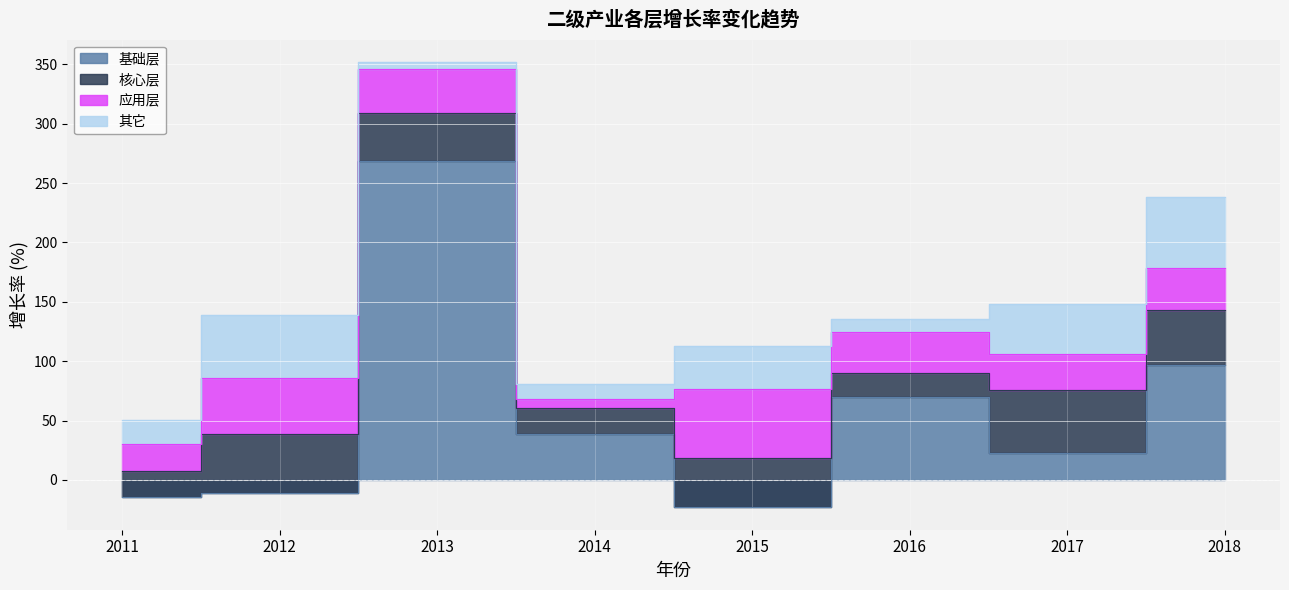

Count the number of categories in the chart.

8